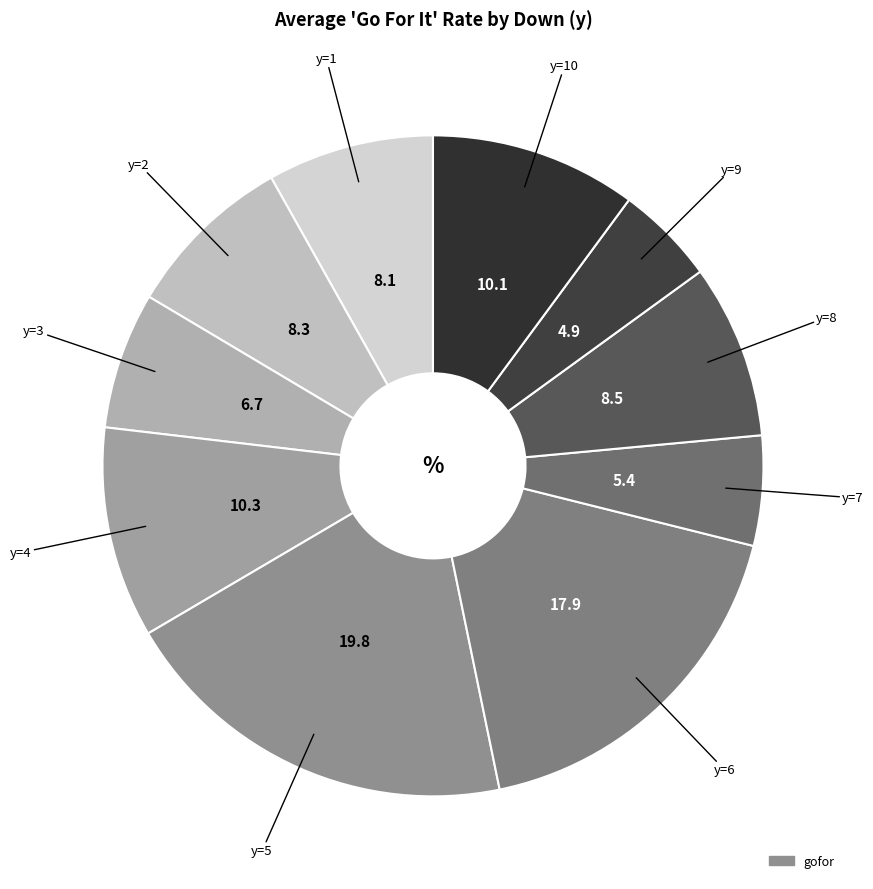

Count the number of slices in the pie.

10